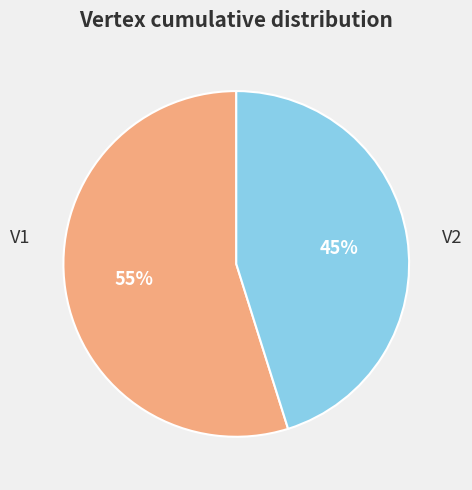

To the nearest percent, what is the combined percentage of V2 and V1?

100%